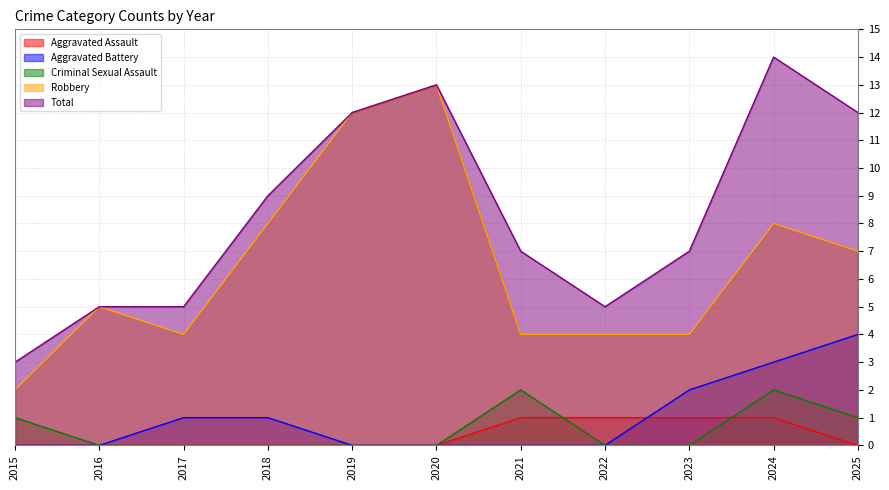

True or false: Total has a value of 3 at 2022.

False